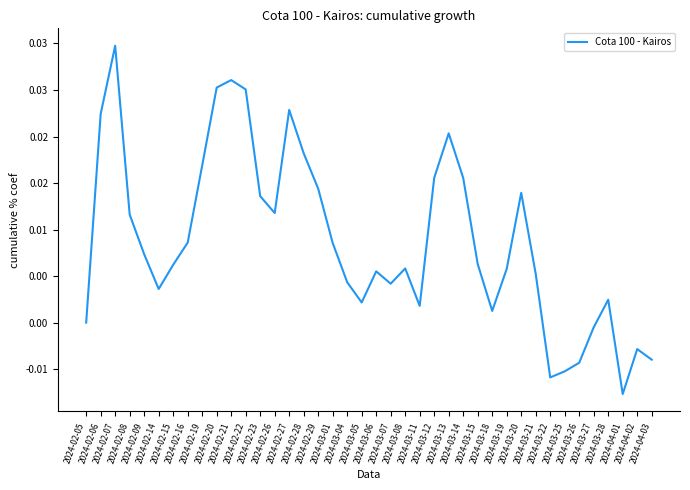

Is it true that the value at 2024-02-22 is 0.0?

True